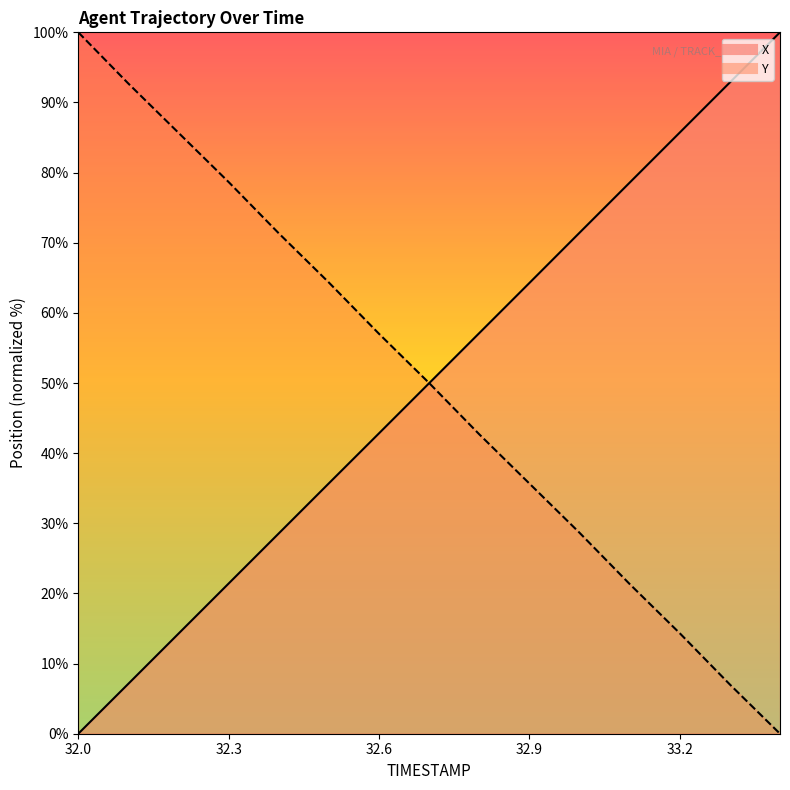

True or false: Y has a value of 23.1 at 32.7.

False